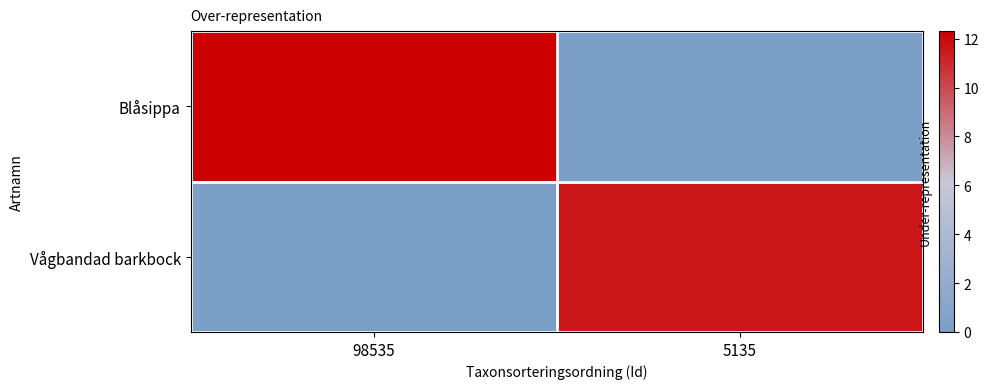

Reading right to left, list all the values displayed in this chart.

Blåsippa: 5135=0.0	98535=12.3
Vågbandad barkbock: 5135=11.6	98535=0.0